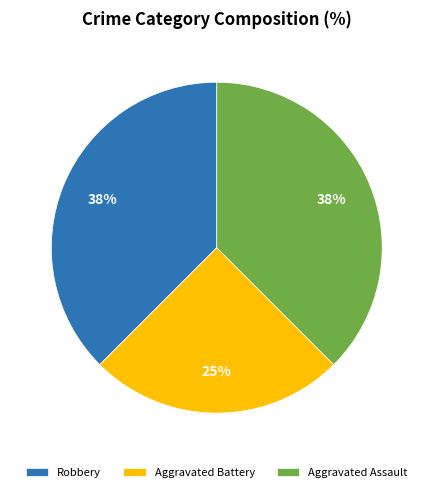

To the nearest percent, what portion does Aggravated Battery represent?

25%